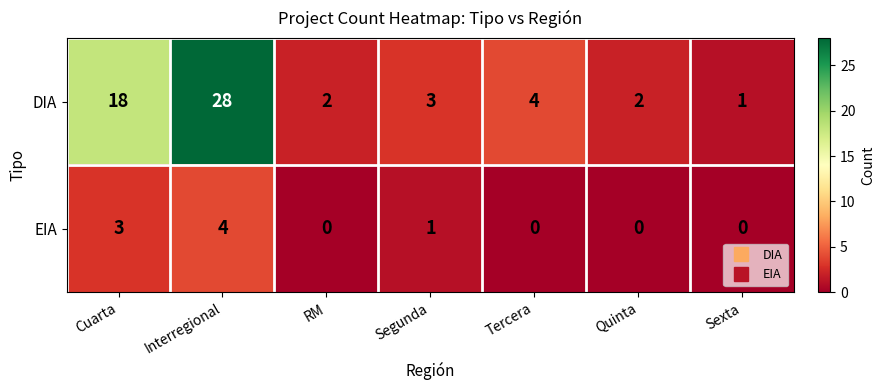

Reading right to left, extract all data points from this chart.

DIA: Sexta=1	Quinta=2	Tercera=4	Segunda=3	RM=2	Interregional=28	Cuarta=18
EIA: Sexta=0	Quinta=0	Tercera=0	Segunda=1	RM=0	Interregional=4	Cuarta=3